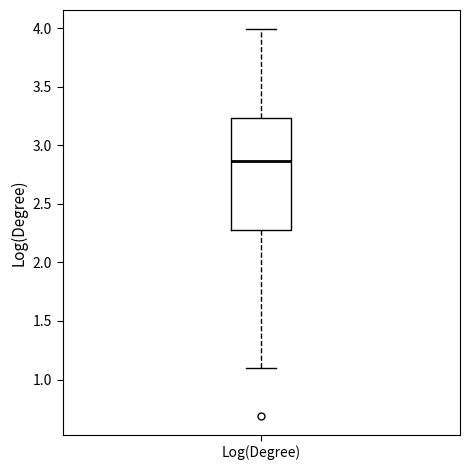

Transcribe this box plot: give where the median line is, the range the box spans, and where the two whiskers end, as read against the y-axis. The values are not printed on the chart, so give them approximately, as read against the axis.

median 2.85, box 2.30 to 3.25, whiskers 1.10 to 4.00